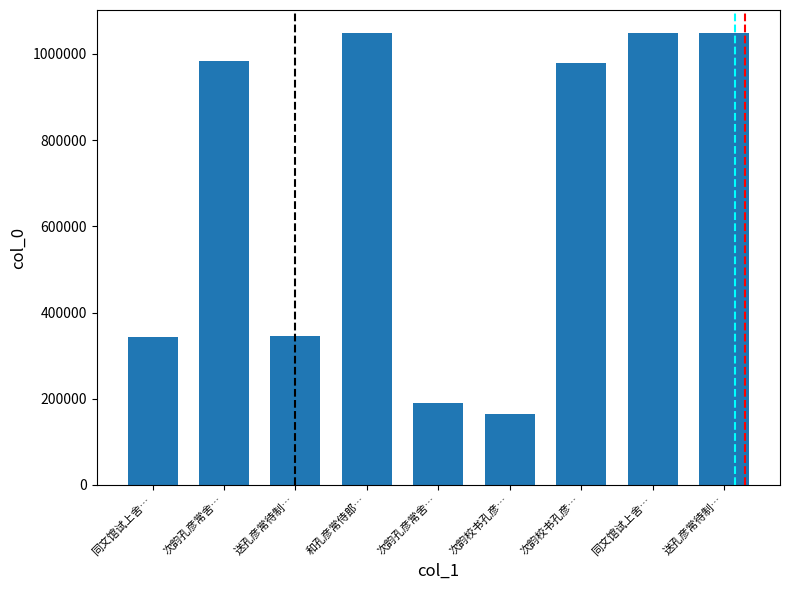

Are the bars horizontal?

No